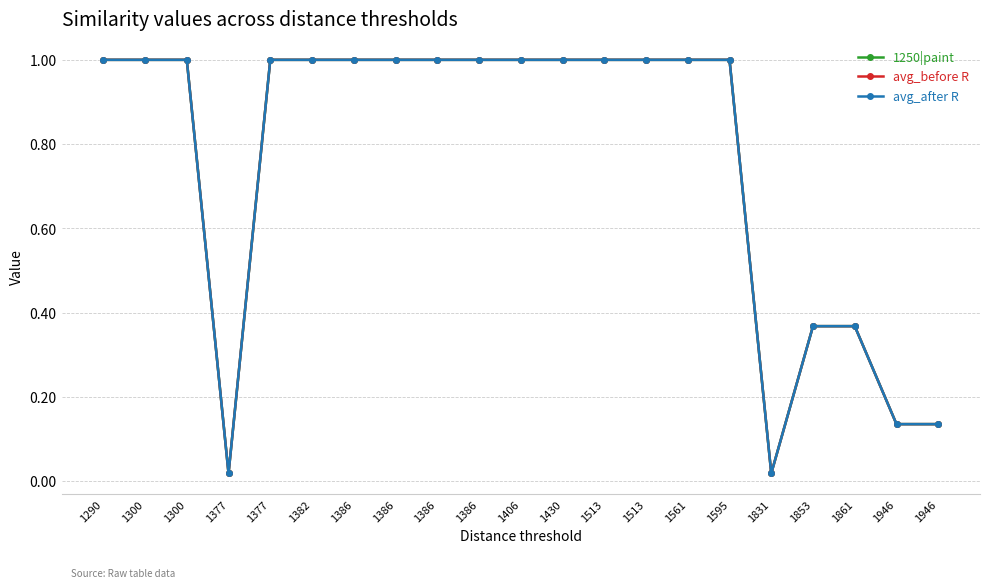

Is this an area chart (filled region under the line)?

No